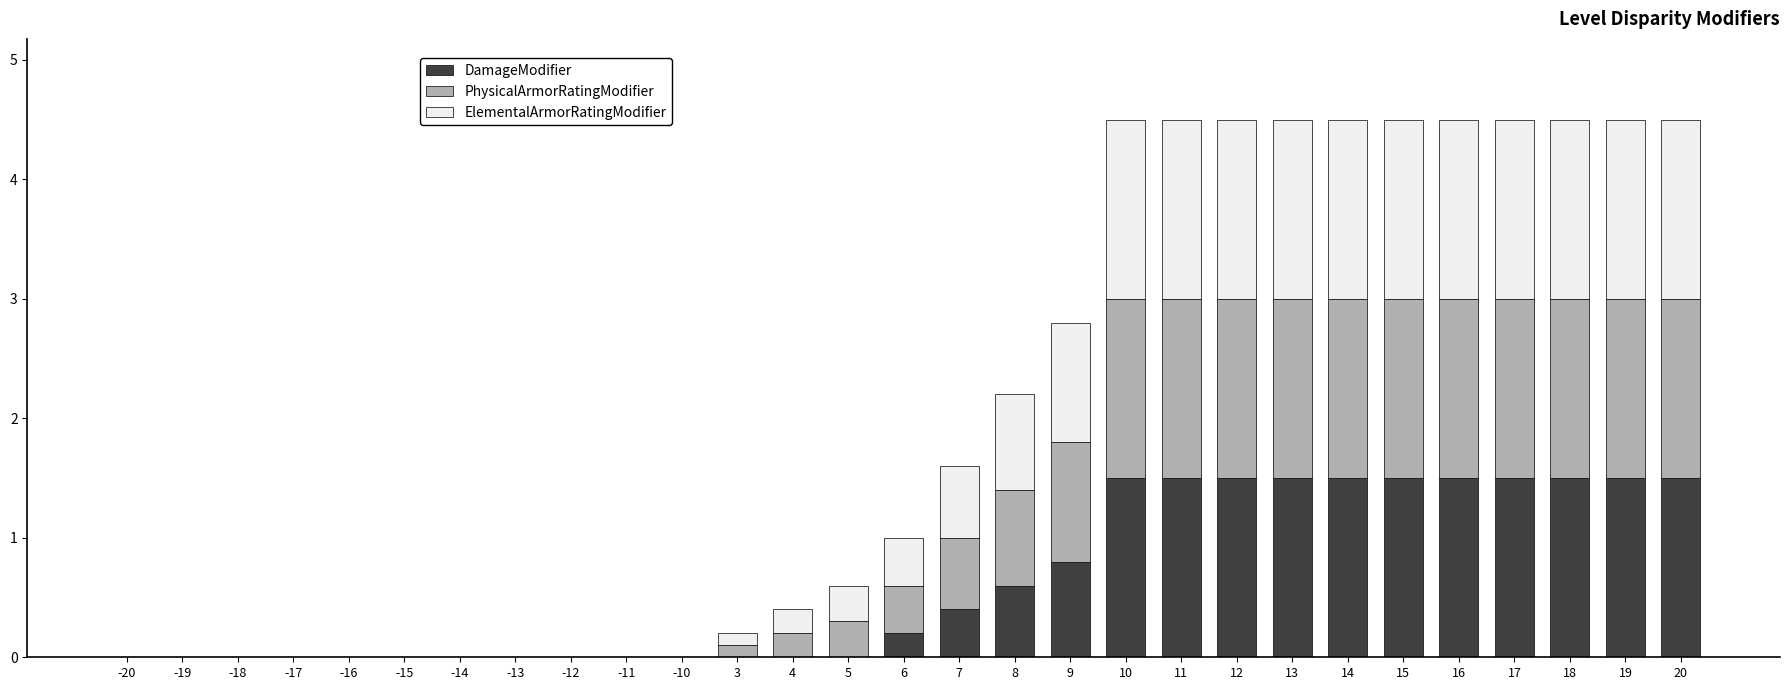

What are all the series names shown in the legend?

DamageModifier, PhysicalArmorRatingModifier, ElementalArmorRatingModifier